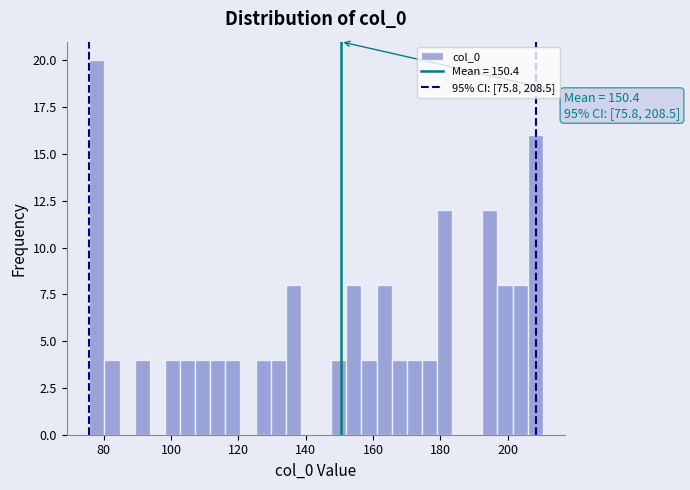

Around what value on the x-axis is the tallest bar? Give the approximate position of its centre, as read against the axis.

78